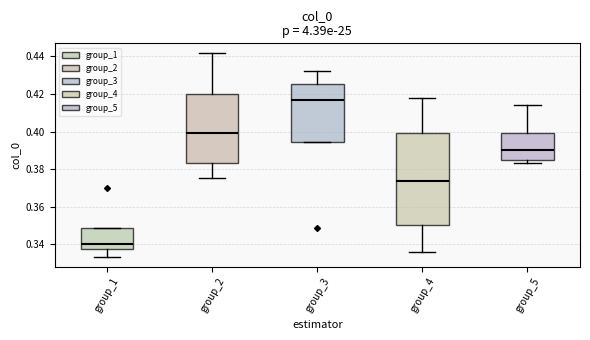

Which box is the tallest, from its lower edge to its upper edge?

group_4